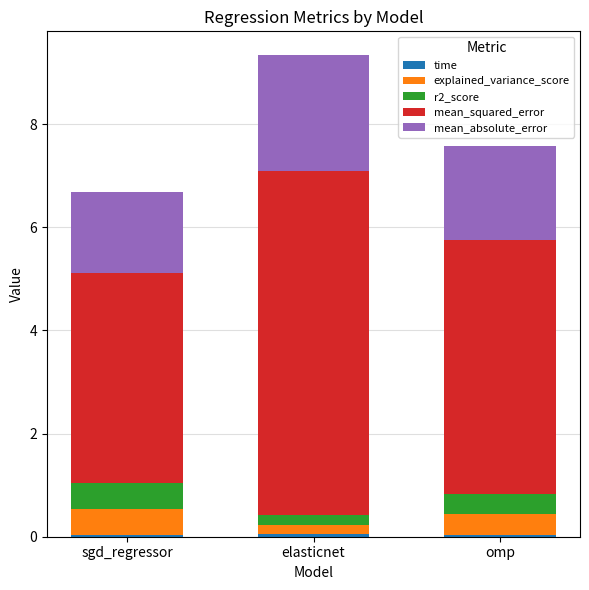

At which category is the sum across all series the highest?

elasticnet